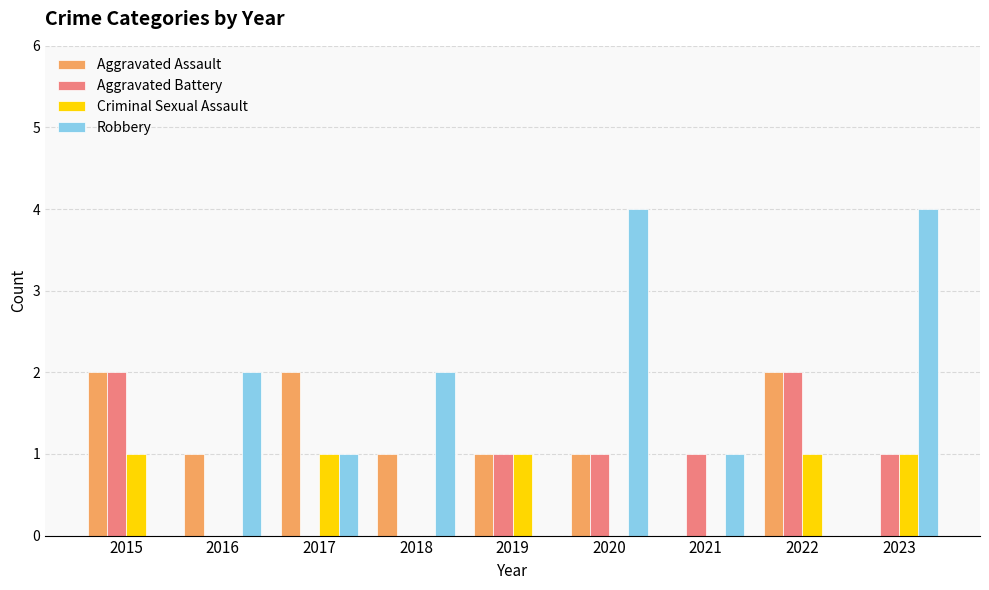

Which series has the largest total across all categories?

Robbery